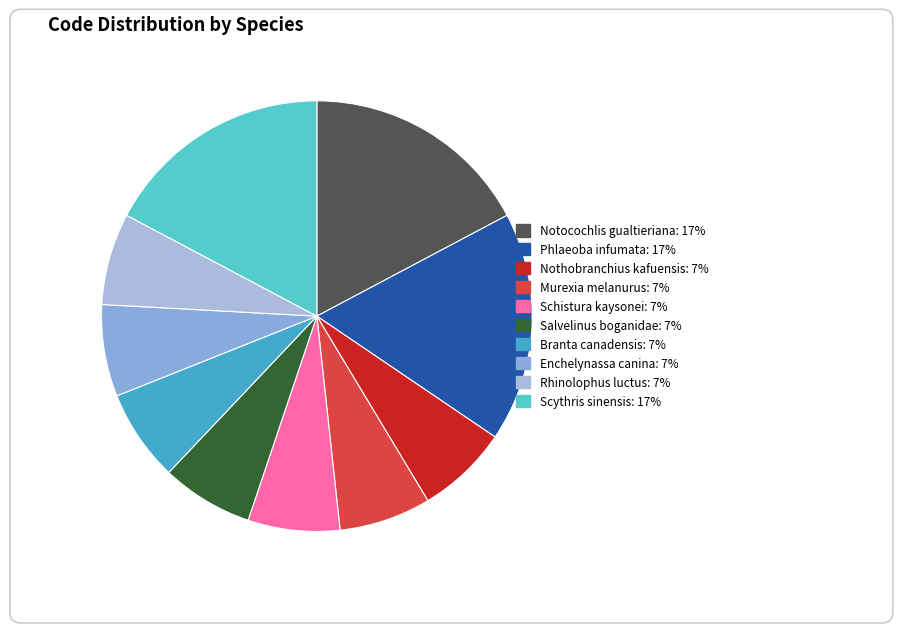

Count the number of slices in the pie.

10